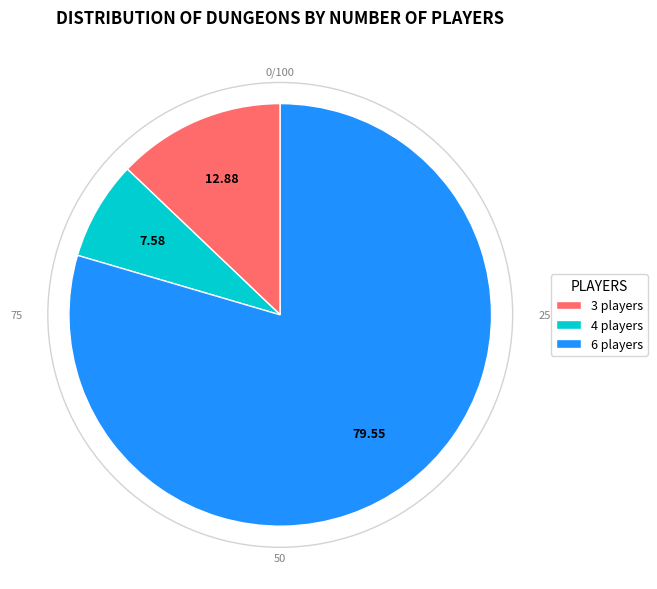

How many slices are in this pie chart?

3